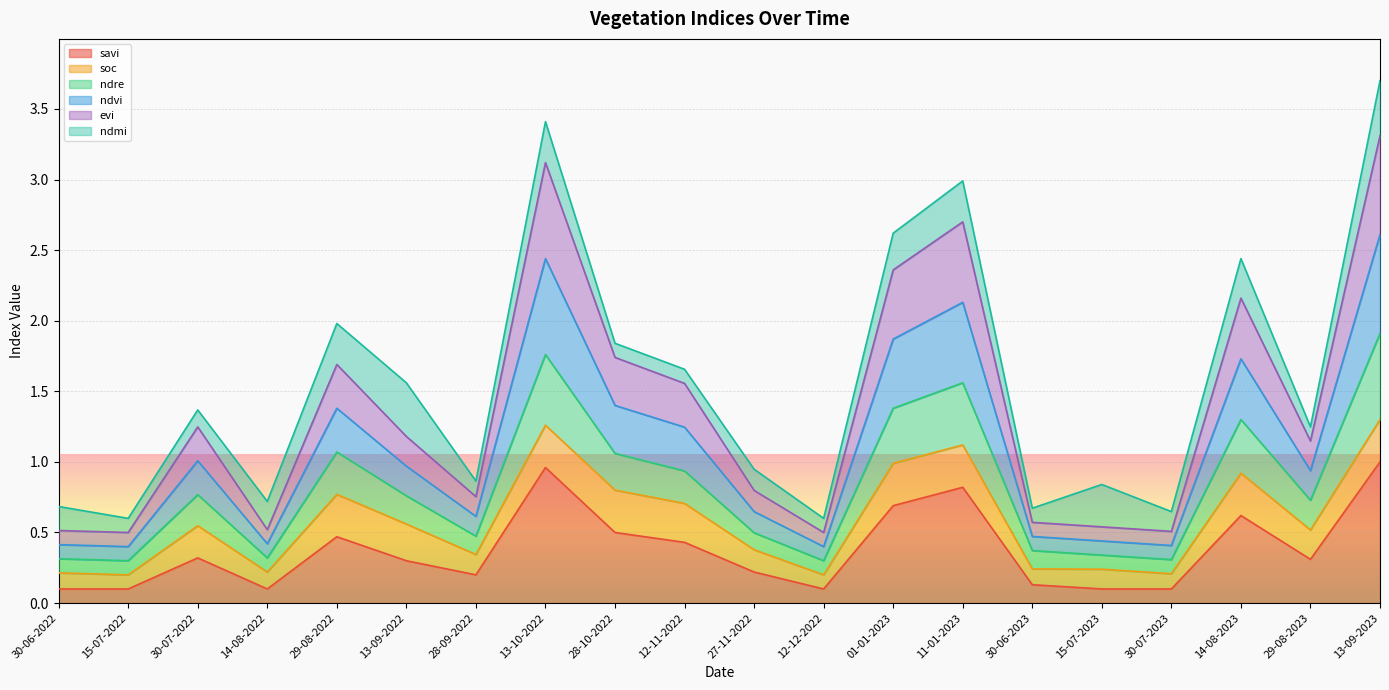

At which category does savi reach its first local peak?

30-07-2022